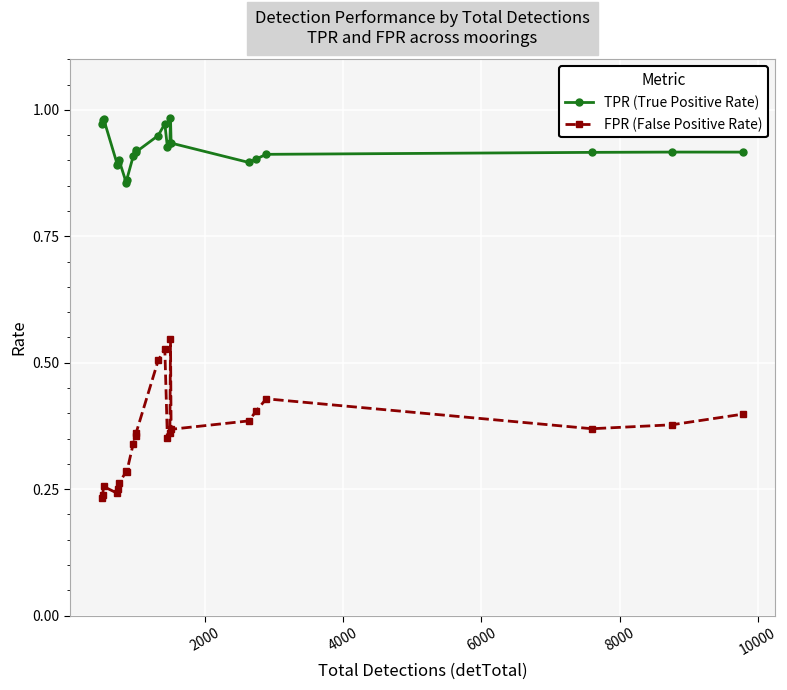

Count the TPR (True Positive Rate) values in the range 0 to 1.

23